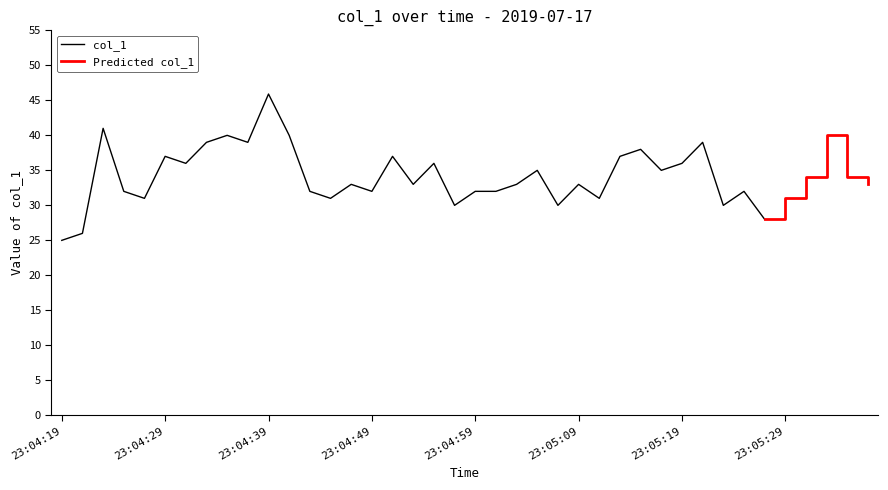

What is the value of the 29th point from the left?

38.0